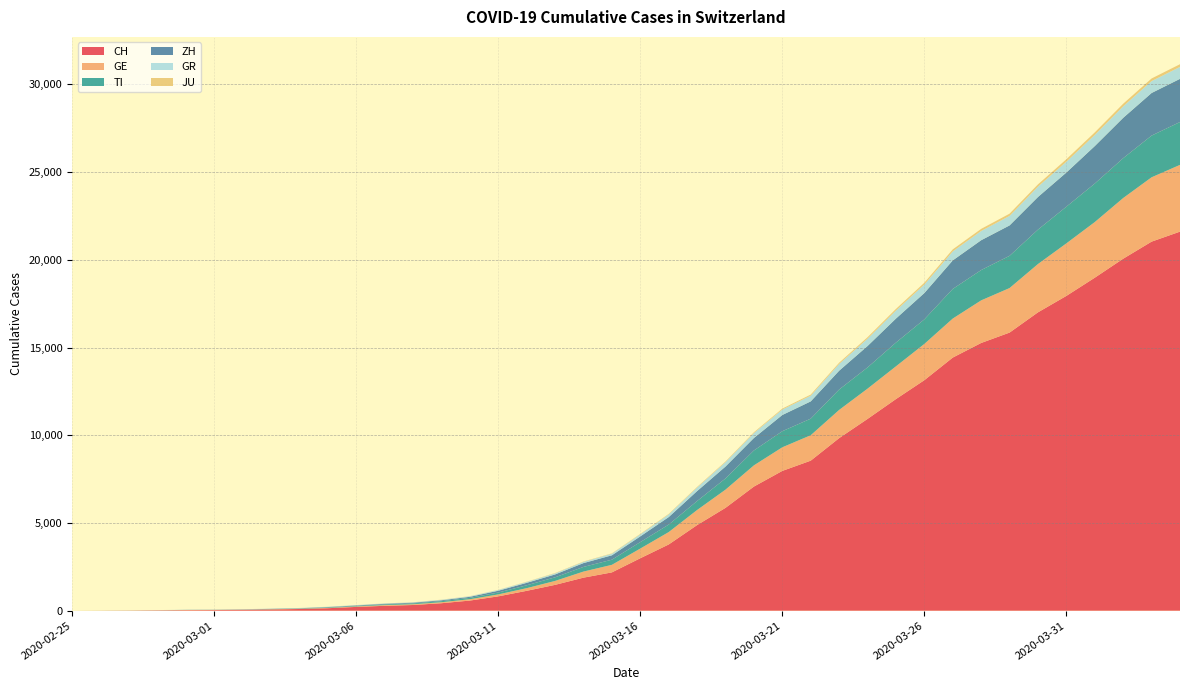

Reading right to left, what are all the values shown in this chart?

CH: 21605	21035	20062	18979	17942	17005	15851	15259	14426	13138	12061	10930	9835	8551	7967	7075	5861	4879	3774	2989	2183	1883	1472	1132	817	577	426	325	278	216	141	97	70	50	36	30	20	8	4	0
GE: 3805	3667	3458	3171	2994	2753	2538	2428	2224	2066	1866	1725	1607	1449	1346	1208	1038	859	706	552	431	347	224	152	111	77	57	42	40	27	18	15	14	11	10	9	5	1	1	0
TI: 2442	2377	2271	2195	2091	1962	1837	1727	1688	1401	1354	1209	1162	945	916	849	638	511	426	368	293	265	206	163	108	75	61	49	41	28	25	13	8	4	2	2	1	1	1	0
ZH: 2461	2428	2300	2136	1947	1859	1733	1701	1627	1500	1368	1221	1073	984	925	711	679	568	429	326	250	218	163	140	101	62	49	40	34	29	23	15	13	10	7	6	2	2	0	0
GR: 680	678	655	635	617	591	542	527	513	487	458	419	386	327	311	283	252	204	152	118	93	73	65	53	44	32	28	19	18	16	15	13	10	9	6	6	6	2	2	0
JU: 154	149	149	145	140	128	127	119	114	100	92	82	69	61	54	44	36	32	29	25	19	18	17	12	7	7	7	5	5	4	4	2	2	1	1	1	1	1	0	0